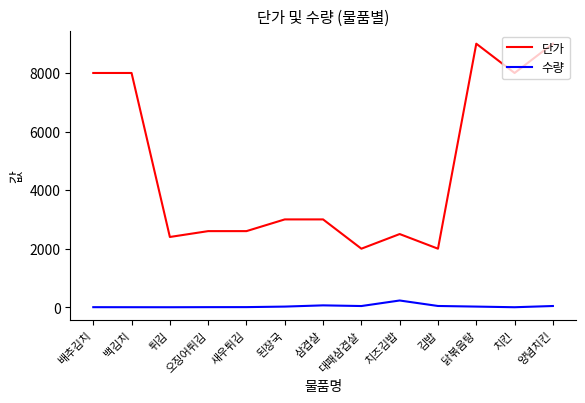

At which category does 단가 reach its first local valley?

튀김